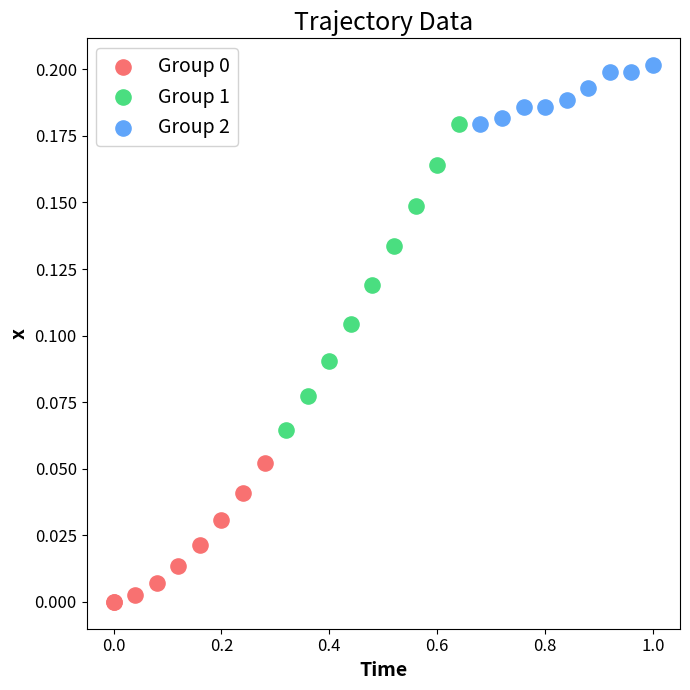

Which series has the largest Y range (max minus min)?

Group 1